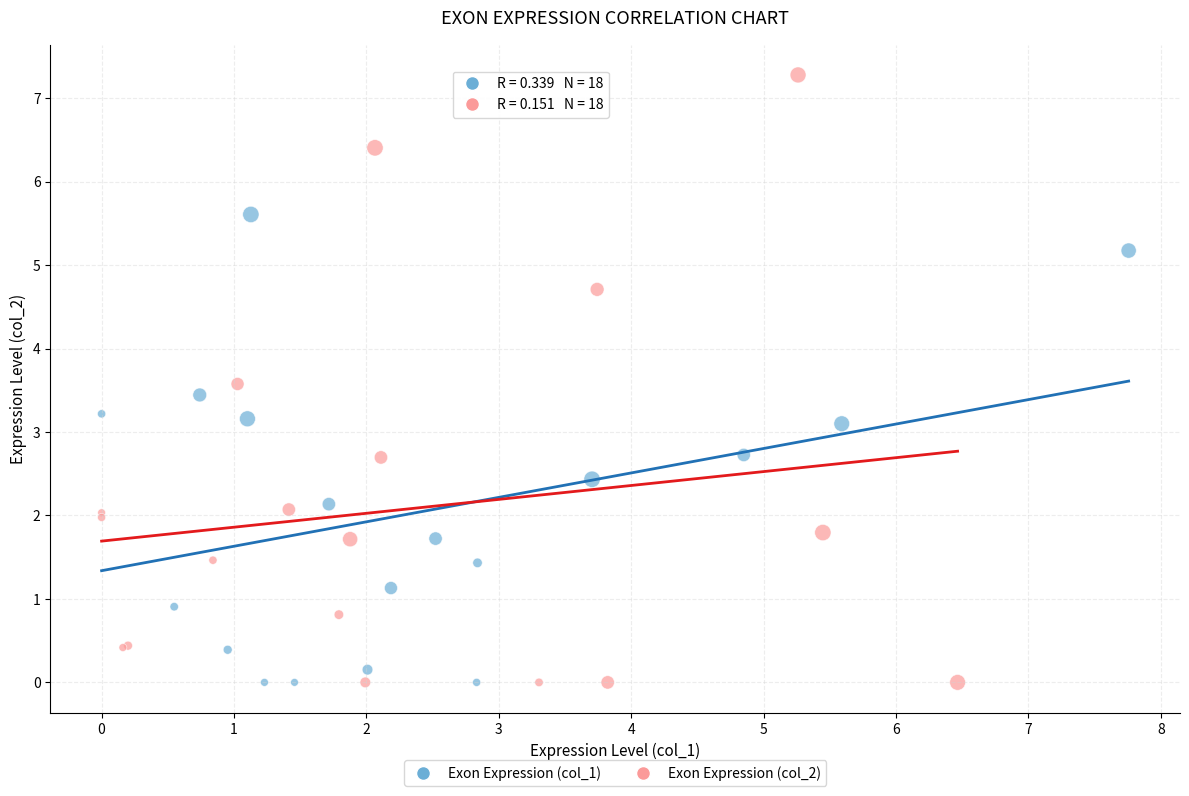

Which series contains the highest Y value?

Exon Expression (col_2)